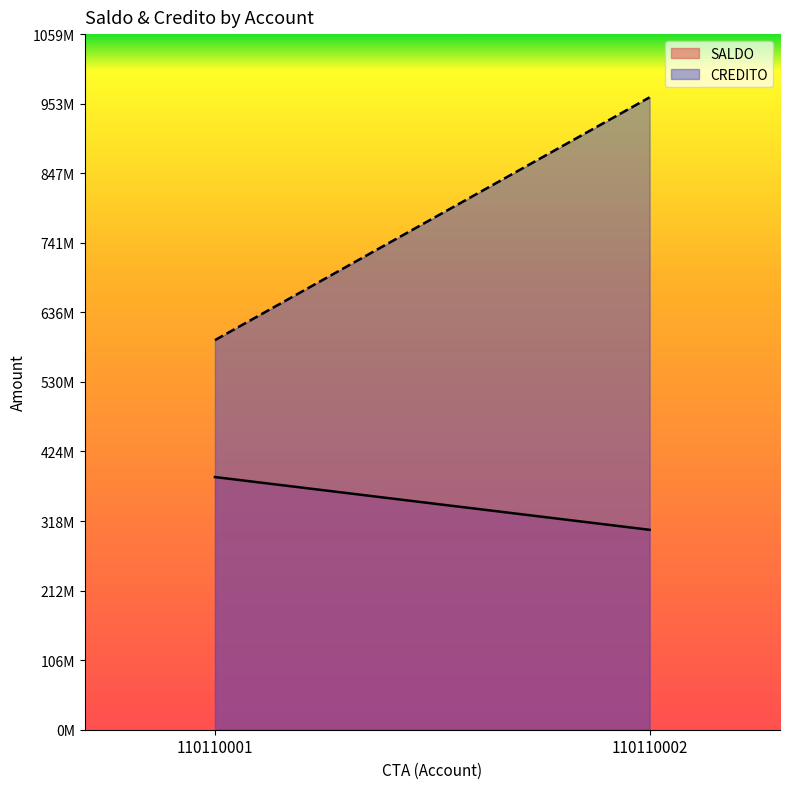

Does the chart have visible grid lines?

No